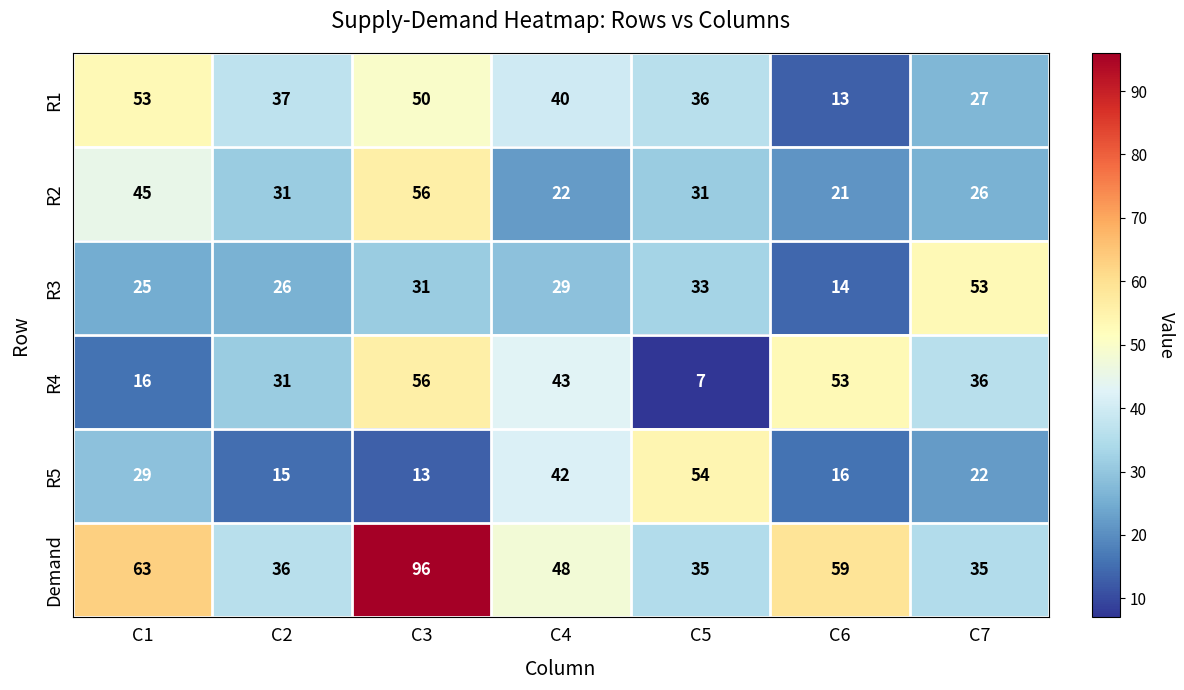

At which category does the chart reach its peak across all series?

C3